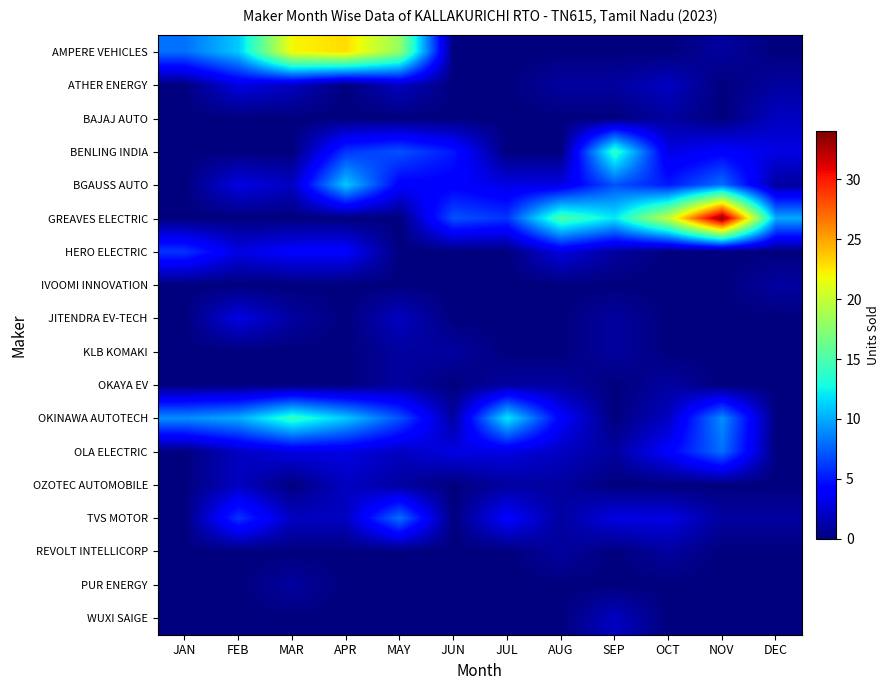

Reading right to left, what are all the values shown in this chart?

AMPERE VEHICLES: DEC=0	NOV=1	OCT=0	SEP=0	AUG=0	JUL=0	JUN=0	MAY=18	APR=23	MAR=22	FEB=11	JAN=8
ATHER ENERGY: DEC=1	NOV=0	OCT=2	SEP=1	AUG=1	JUL=0	JUN=0	MAY=2	APR=0	MAR=2	FEB=3	JAN=0
BAJAJ AUTO: DEC=2	NOV=0	OCT=1	SEP=0	AUG=0	JUL=0	JUN=0	MAY=0	APR=0	MAR=0	FEB=0	JAN=0
BENLING INDIA: DEC=3	NOV=4	OCT=3	SEP=14	AUG=0	JUL=0	JUN=5	MAY=7	APR=6	MAR=0	FEB=0	JAN=0
BGAUSS AUTO: DEC=1	NOV=8	OCT=5	SEP=7	AUG=3	JUL=3	JUN=4	MAY=4	APR=11	MAR=2	FEB=3	JAN=0
GREAVES ELECTRIC: DEC=10	NOV=34	OCT=20	SEP=12	AUG=15	JUL=6	JUN=7	MAY=0	APR=0	MAR=0	FEB=0	JAN=0
HERO ELECTRIC: DEC=0	NOV=0	OCT=0	SEP=1	AUG=3	JUL=0	JUN=0	MAY=0	APR=4	MAR=4	FEB=3	JAN=6
IVOOMI INNOVATION: DEC=1	NOV=0	OCT=0	SEP=0	AUG=0	JUL=0	JUN=0	MAY=0	APR=0	MAR=0	FEB=0	JAN=0
JITENDRA EV-TECH: DEC=0	NOV=0	OCT=0	SEP=1	AUG=0	JUL=0	JUN=0	MAY=2	APR=0	MAR=1	FEB=3	JAN=0
KLB KOMAKI: DEC=0	NOV=0	OCT=0	SEP=1	AUG=0	JUL=0	JUN=1	MAY=1	APR=0	MAR=0	FEB=0	JAN=0
OKAYA EV: DEC=0	NOV=0	OCT=1	SEP=0	AUG=1	JUL=1	JUN=0	MAY=1	APR=0	MAR=0	FEB=0	JAN=0
OKINAWA AUTOTECH: DEC=0	NOV=9	OCT=2	SEP=0	AUG=4	JUL=12	JUN=1	MAY=7	APR=11	MAR=14	FEB=10	JAN=9
OLA ELECTRIC: DEC=0	NOV=8	OCT=4	SEP=1	AUG=2	JUL=3	JUN=3	MAY=2	APR=3	MAR=3	FEB=2	JAN=0
OZOTEC AUTOMOBILE: DEC=0	NOV=0	OCT=0	SEP=0	AUG=1	JUL=1	JUN=0	MAY=1	APR=2	MAR=0	FEB=2	JAN=0
TVS MOTOR: DEC=1	NOV=1	OCT=3	SEP=3	AUG=1	JUL=4	JUN=0	MAY=8	APR=2	MAR=2	FEB=6	JAN=0
REVOLT INTELLICORP: DEC=0	NOV=0	OCT=1	SEP=0	AUG=1	JUL=0	JUN=0	MAY=0	APR=0	MAR=0	FEB=0	JAN=0
PUR ENERGY: DEC=0	NOV=0	OCT=0	SEP=0	AUG=0	JUL=0	JUN=0	MAY=0	APR=0	MAR=1	FEB=0	JAN=0
WUXI SAIGE: DEC=0	NOV=0	OCT=0	SEP=2	AUG=0	JUL=0	JUN=0	MAY=0	APR=0	MAR=0	FEB=0	JAN=0